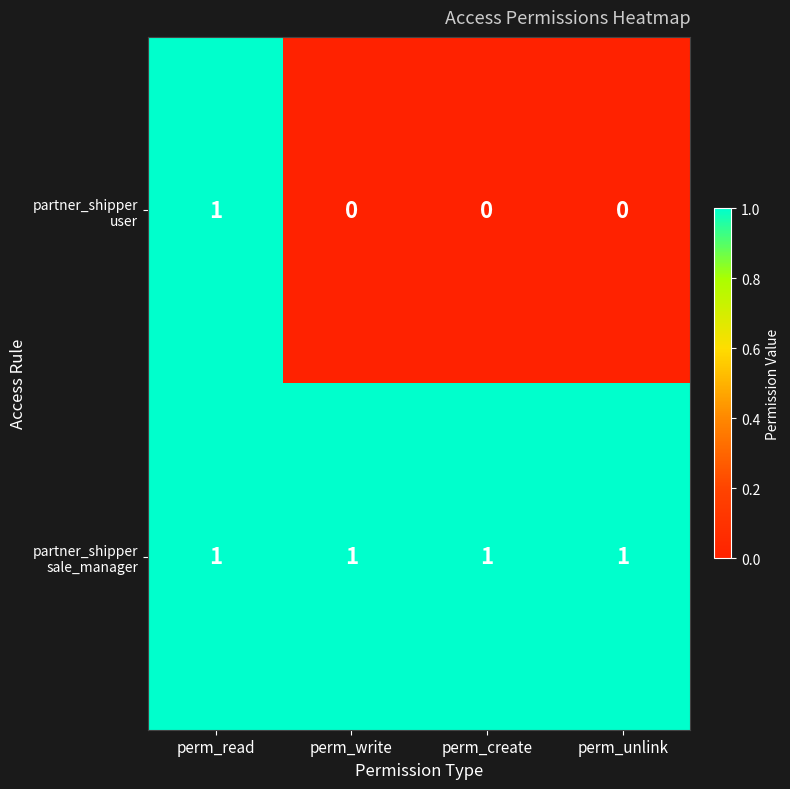

At which category is the sum across all series the highest?

perm_read